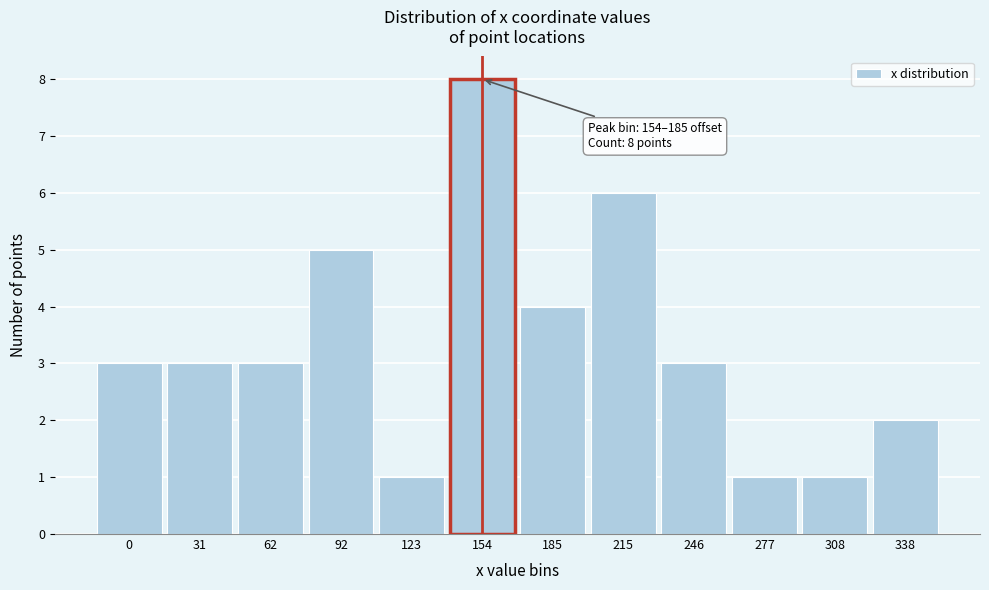

Reading right to left, extract all data points from this chart.

2	1	1	3	6	4	8	1	5	3	3	3